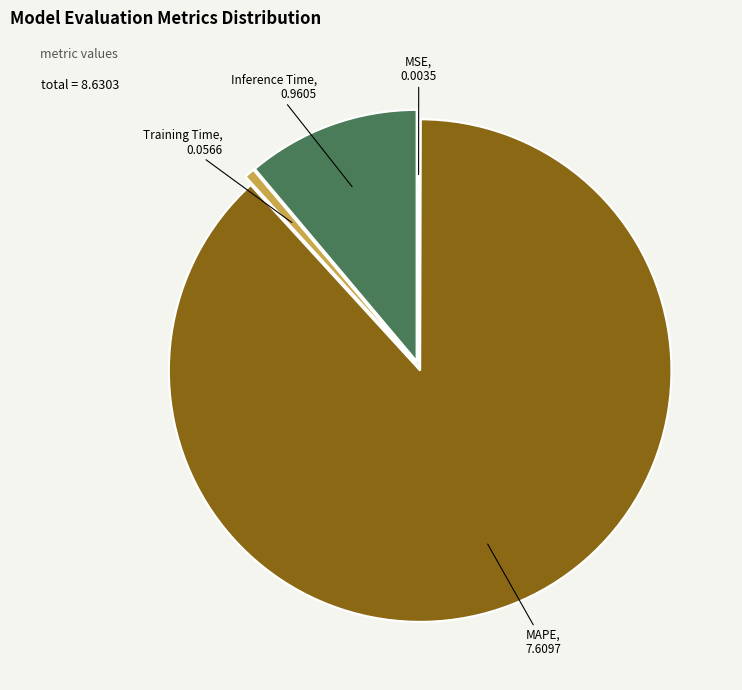

The Training Time slice represents 8% of the pie. True or false?

False